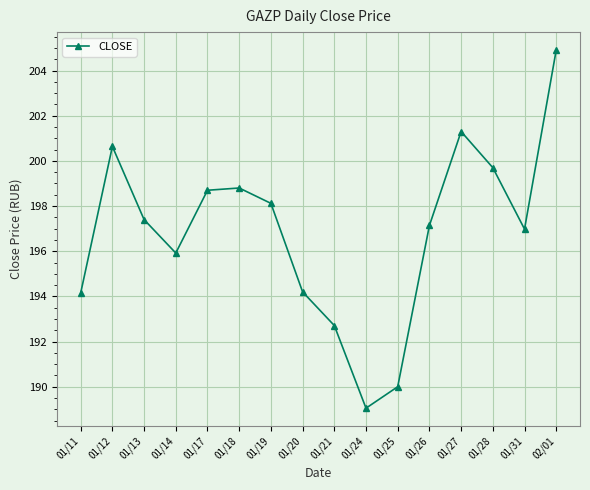

What is the label of the 9th point from the right?

01/20